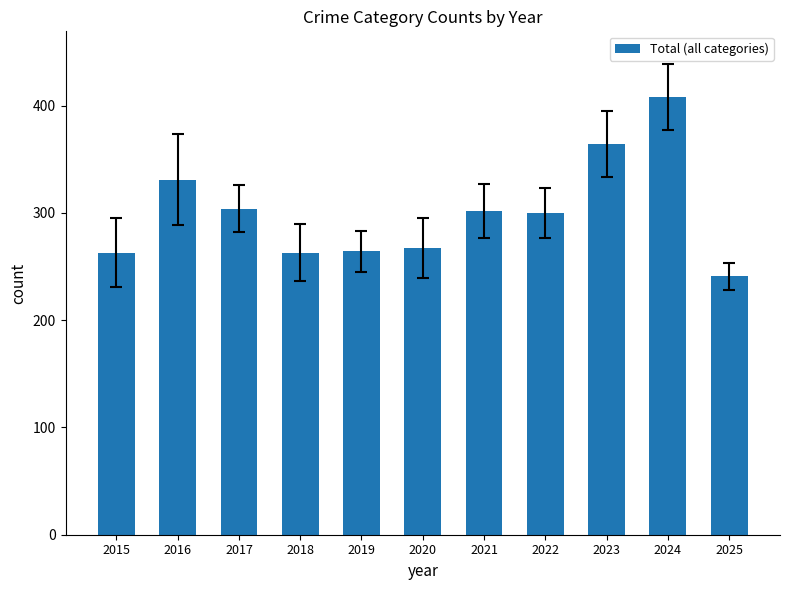

Which label corresponds to the largest value in the chart?

2024